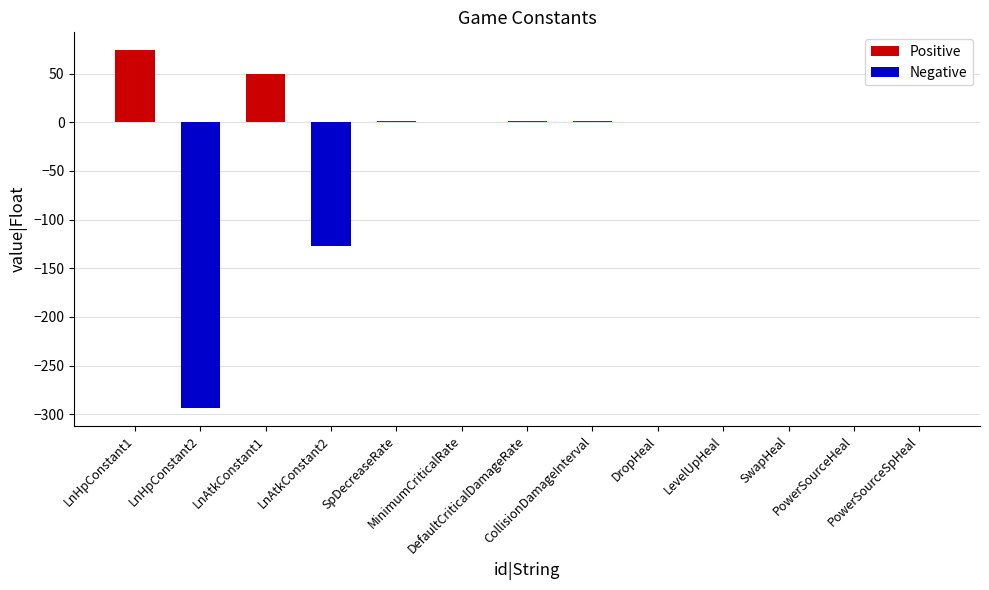

What is the maximum value shown in the chart?

74.0